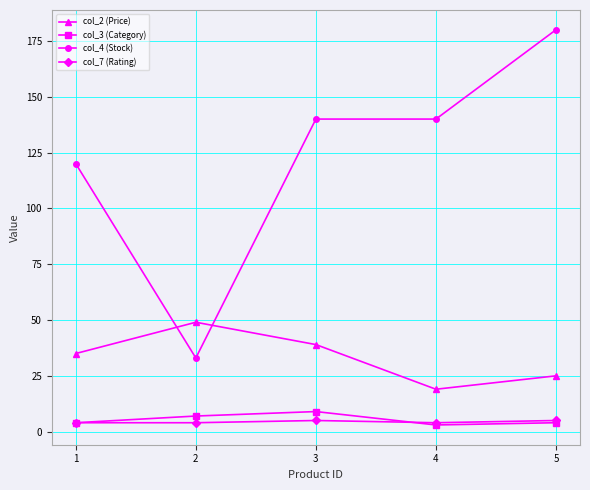

What are all the series names shown in the legend?

col_2 (Price), col_3 (Category), col_4 (Stock), col_7 (Rating)